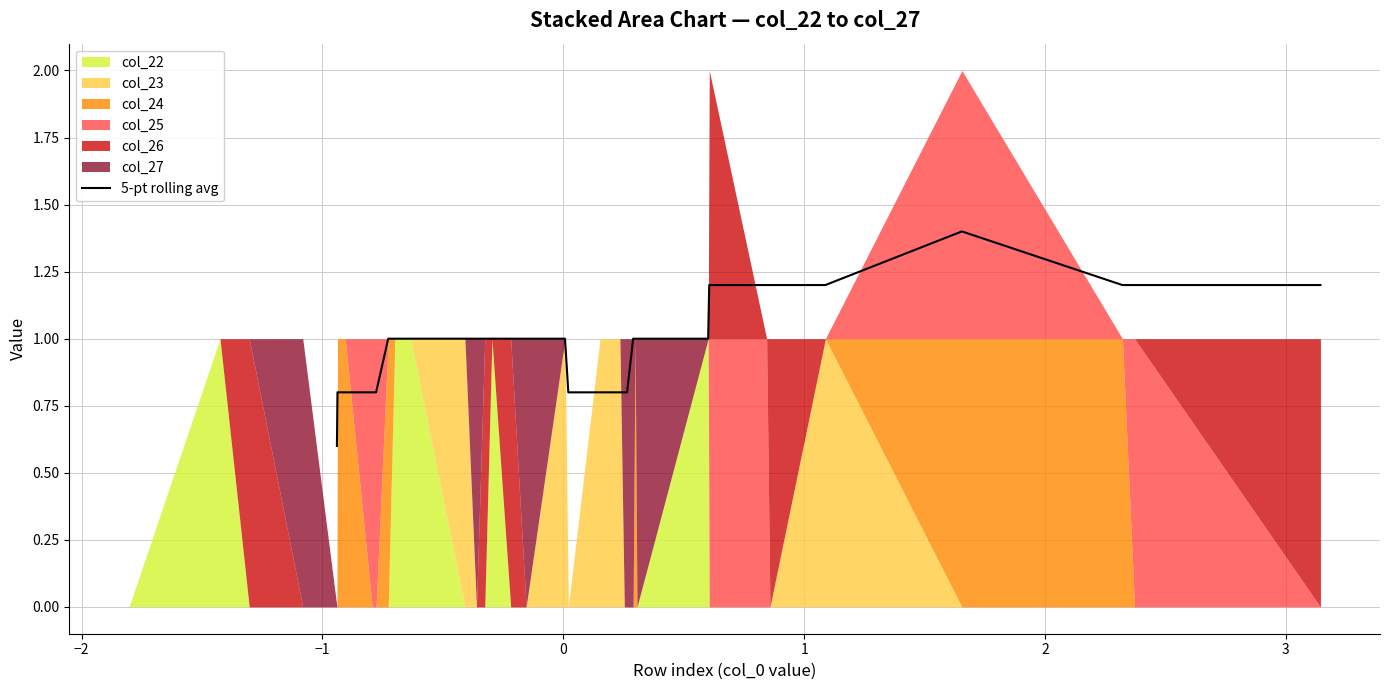

What is the average value?

1.0